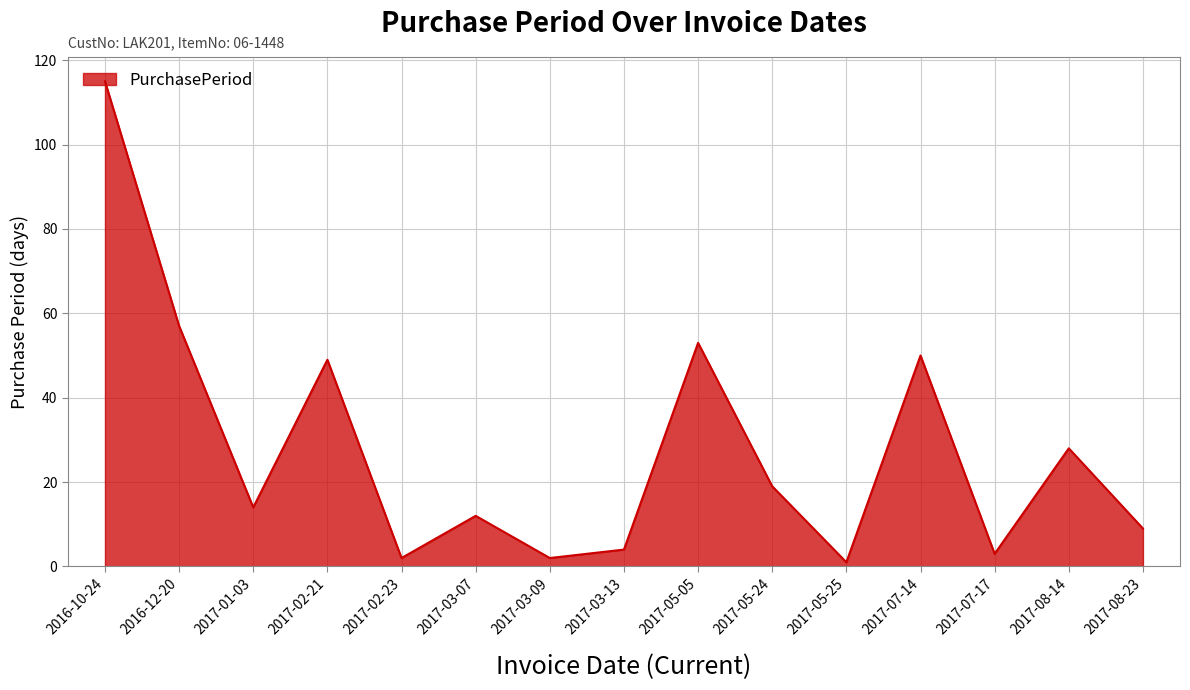

Reading right to left, extract all data points from this chart.

9	28	3	50	1	19	53	4	2	12	2	49	14	57	115